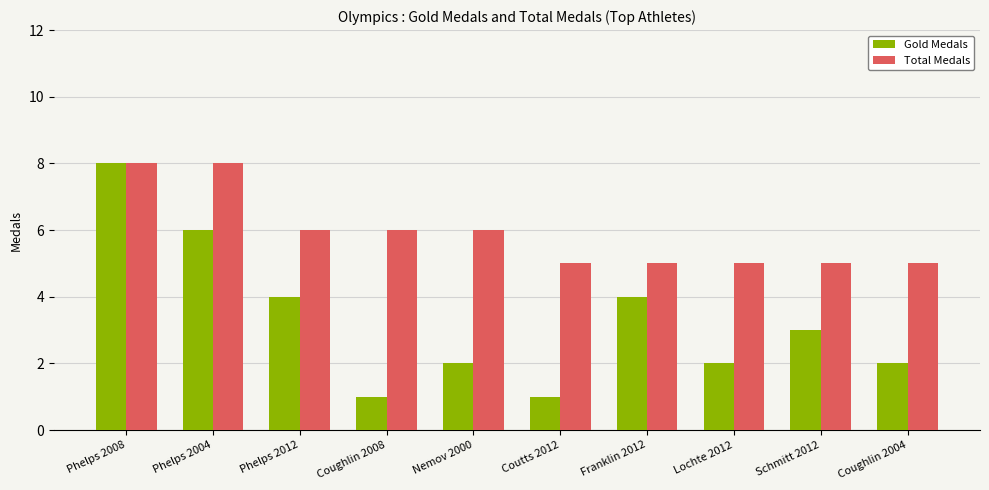

The value of Gold Medals at Coughlin 2008 is 2. True or false?

False